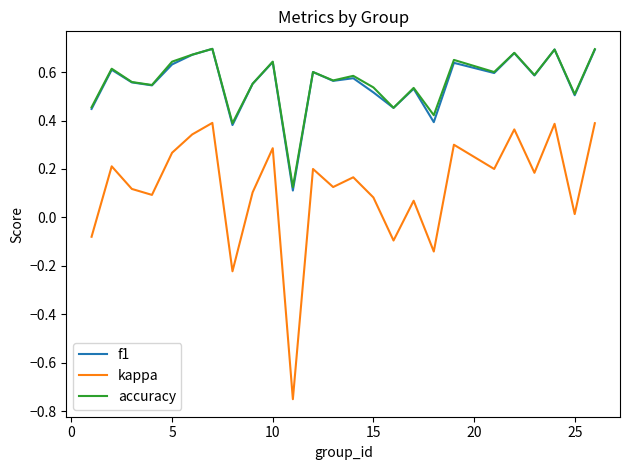

True or false: kappa and f1 cross at least once.

False